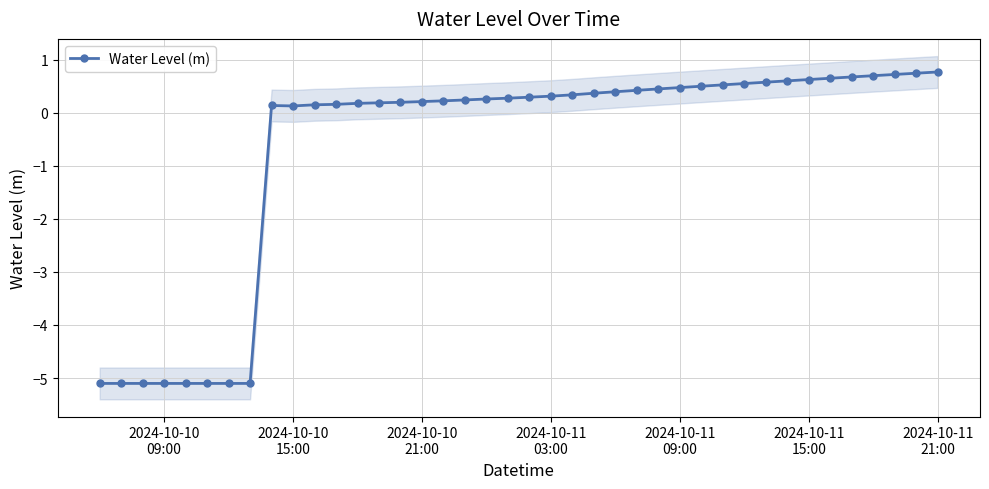

What is the minimum value for Water Level (m)?

-5.1